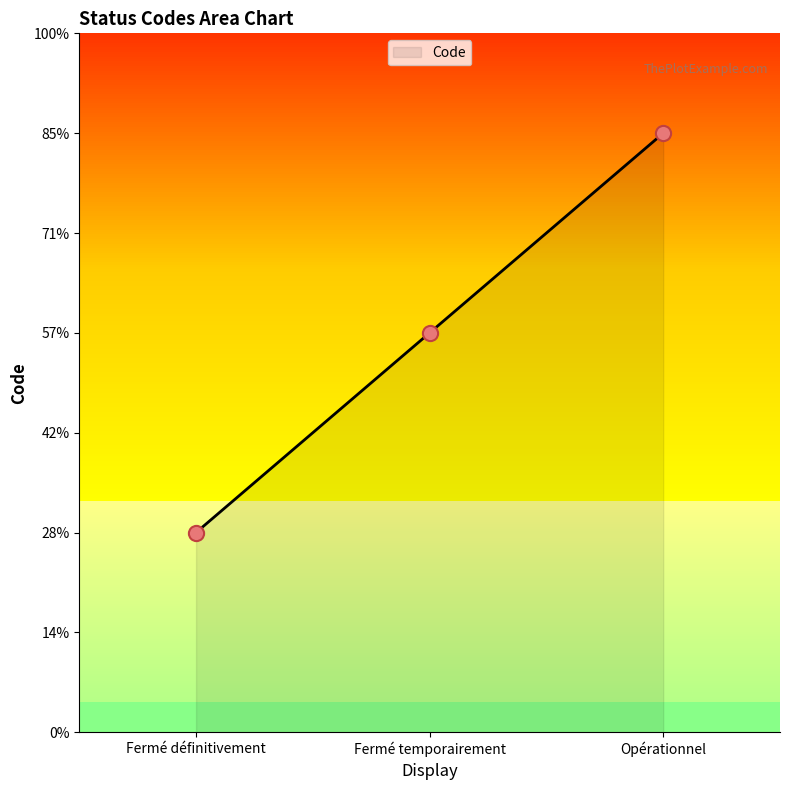

What is the change in value from Fermé temporairement to Opérationnel?

+1